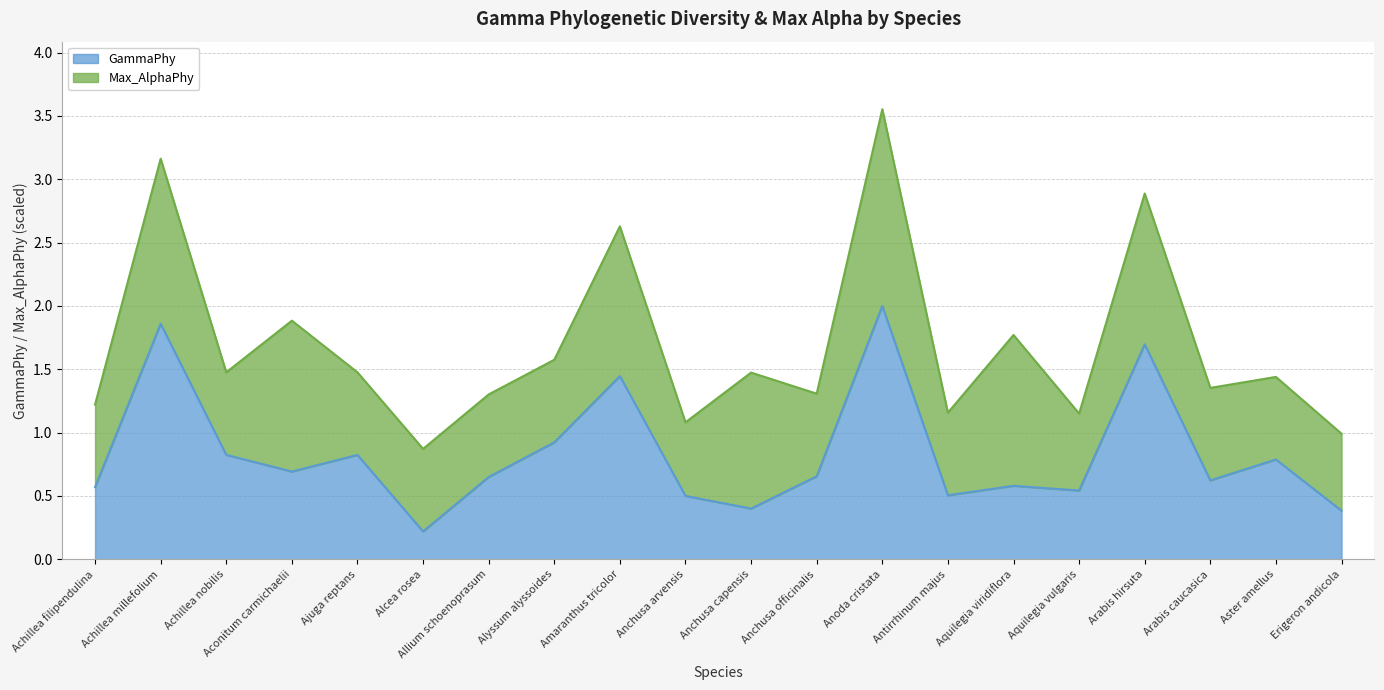

List the labels in order of value, smallest first.

Alcea rosea, Erigeron andicola, Anchusa capensis, Anchusa arvensis, Antirrhinum majus, Aquilegia vulgaris, Achillea filipendulina, Aquilegia viridiflora, Arabis caucasica, Allium schoenoprasum, Anchusa officinalis, Aconitum carmichaelii, Aster amellus, Ajuga reptans, Achillea nobilis, Alyssum alyssoides, Amaranthus tricolor, Arabis hirsuta, Achillea millefolium, Anoda cristata